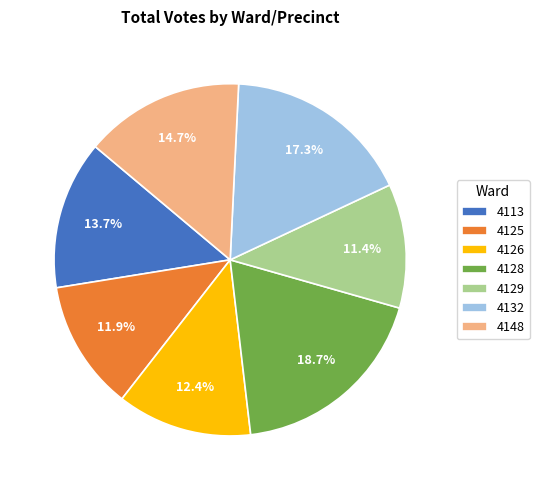

Is there a majority slice in this chart?

No